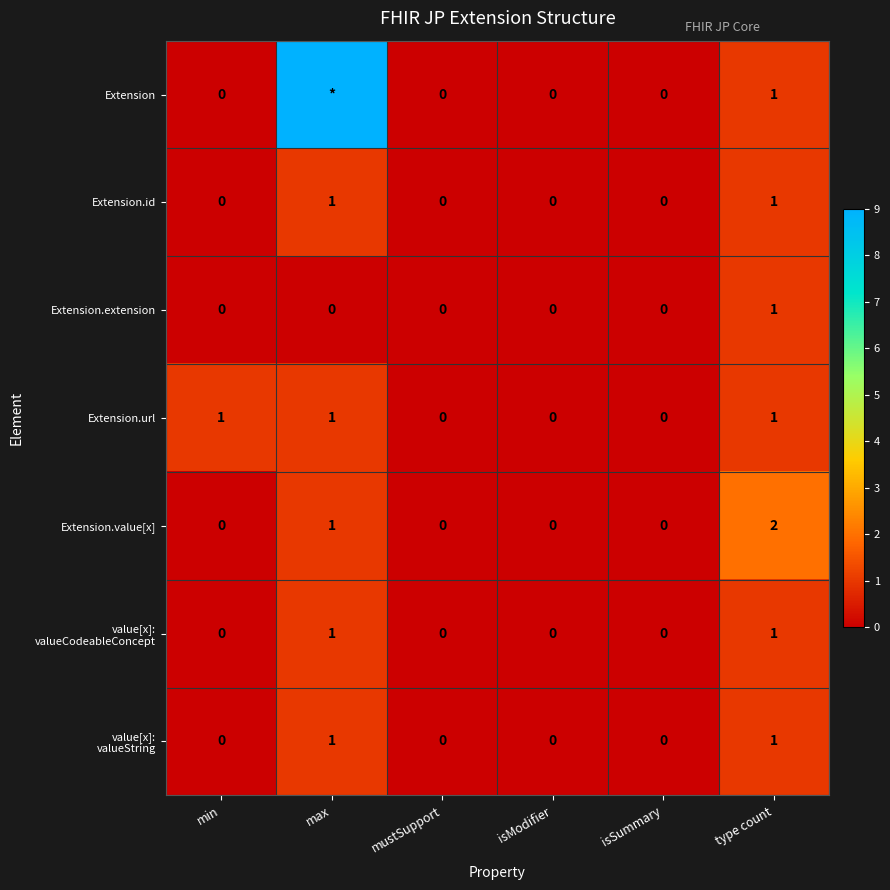

The Extension.extension series shows 0 at isSummary. True or false?

True